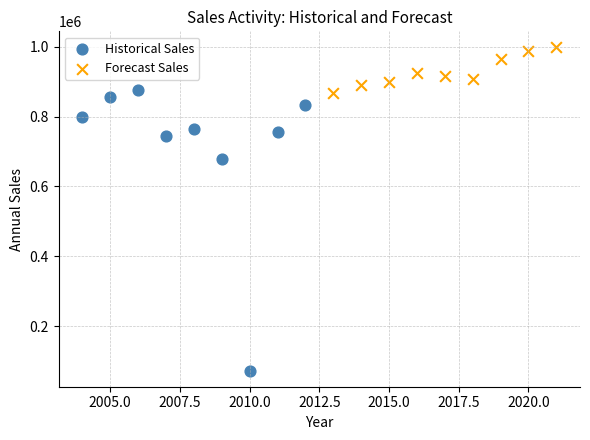

Which series contains the lowest Y value?

Historical Sales